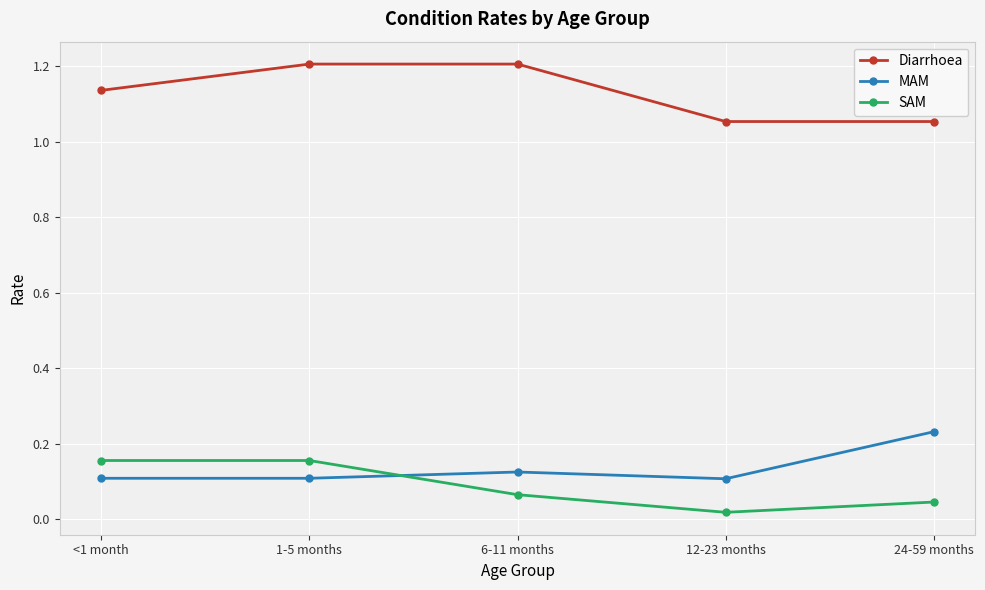

Is the value of Diarrhoea at 1-5 months greater than the value of SAM at <1 month?

Yes